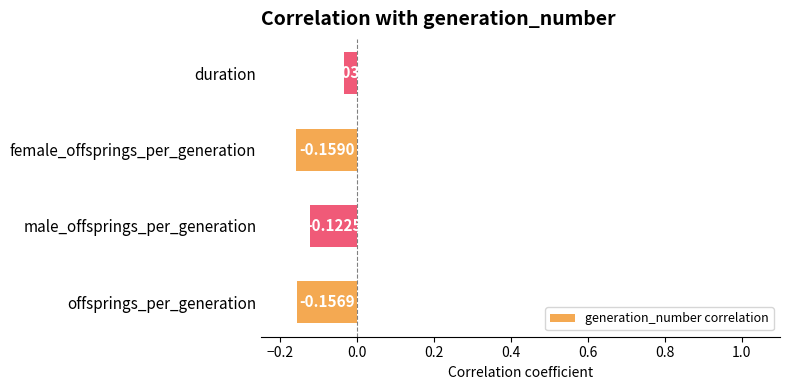

At which category does the chart reach its minimum across all series?

female_offsprings_per_generation